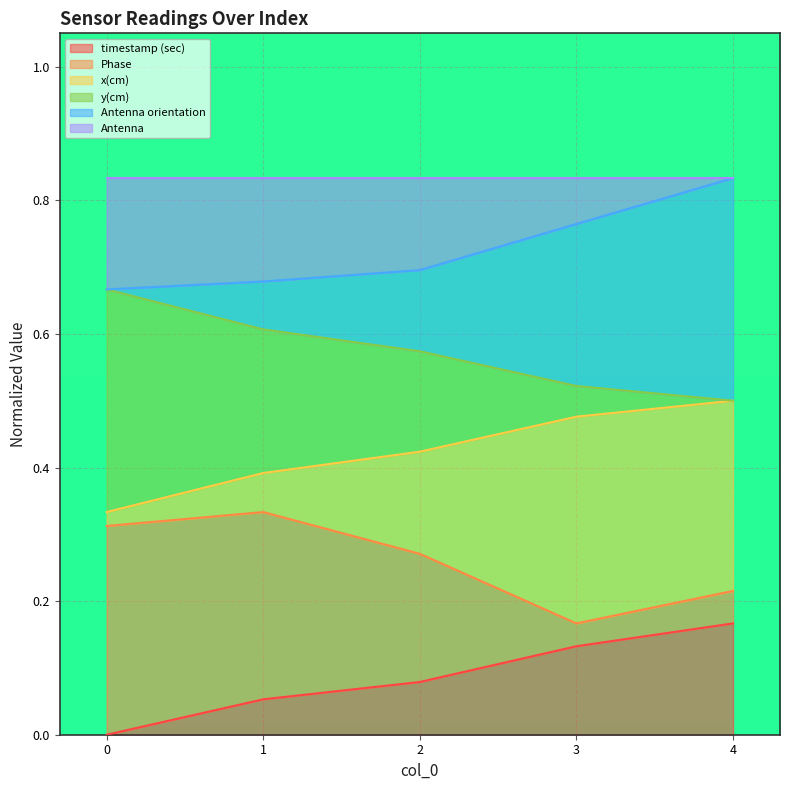

What is the value of the x(cm) point at the 4th from the left?

0.5